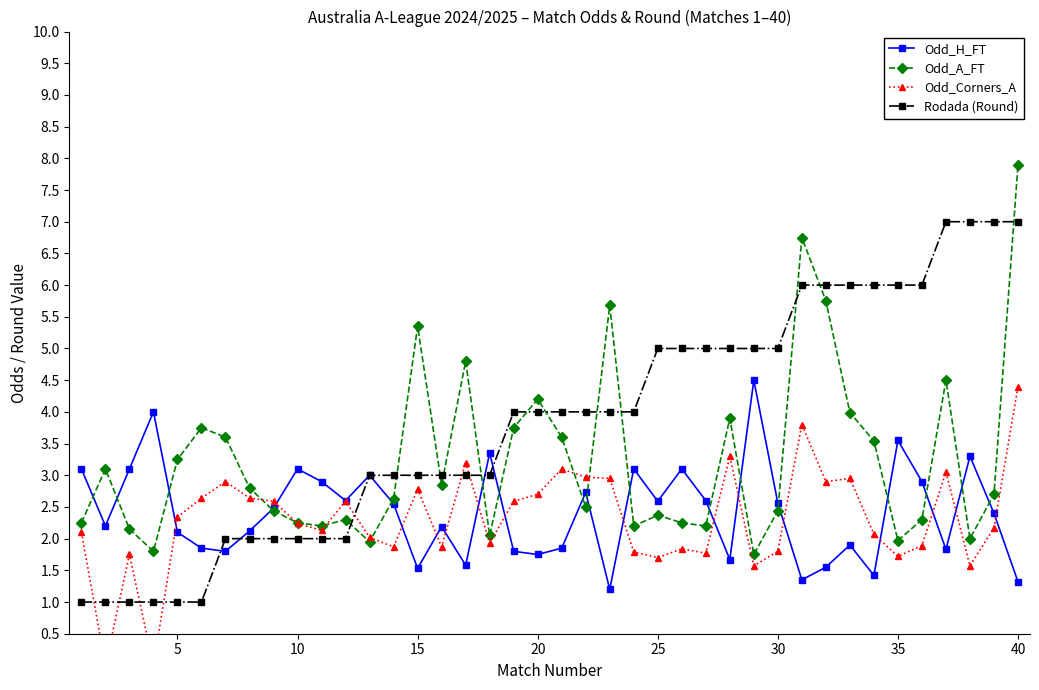

The value of Rodada (Round) at 15 is 3.0. True or false?

True